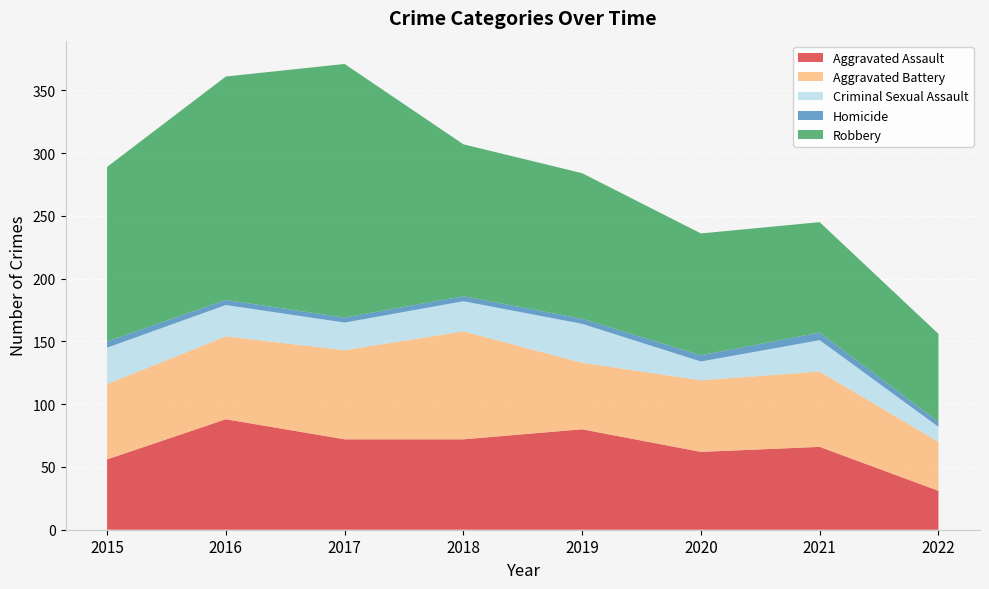

Reading left to right, list all the values displayed in this chart.

Aggravated Assault: 2015=56	2016=88	2017=72	2018=72	2019=80	2020=62	2021=66	2022=31
Aggravated Battery: 2015=60	2016=66	2017=71	2018=86	2019=53	2020=57	2021=60	2022=39
Criminal Sexual Assault: 2015=29	2016=25	2017=22	2018=24	2019=31	2020=15	2021=25	2022=12
Homicide: 2015=5	2016=4	2017=4	2018=4	2019=4	2020=5	2021=6	2022=4
Robbery: 2015=139	2016=178	2017=202	2018=121	2019=116	2020=97	2021=88	2022=70